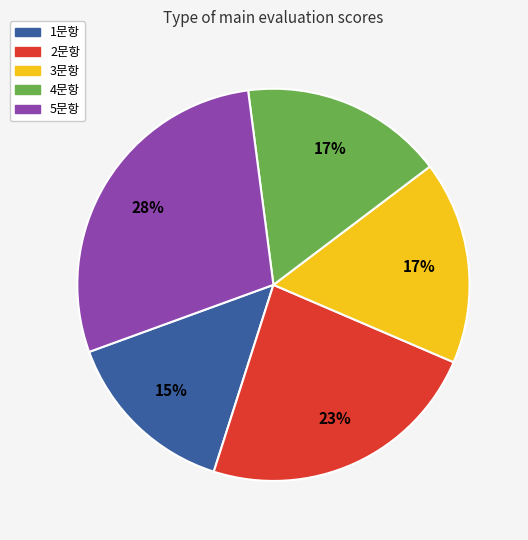

Does 4문항 account for over 50% of the chart?

No